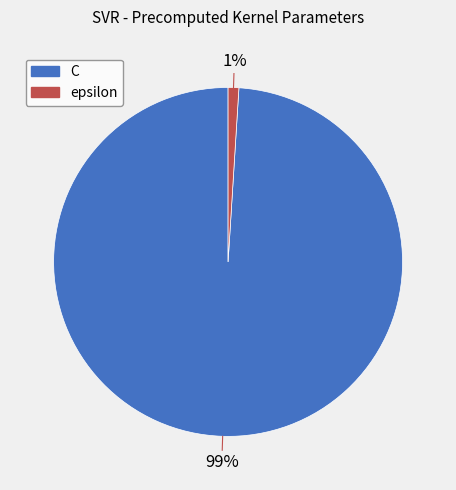

Combined, do C and epsilon account for over 50%?

Yes